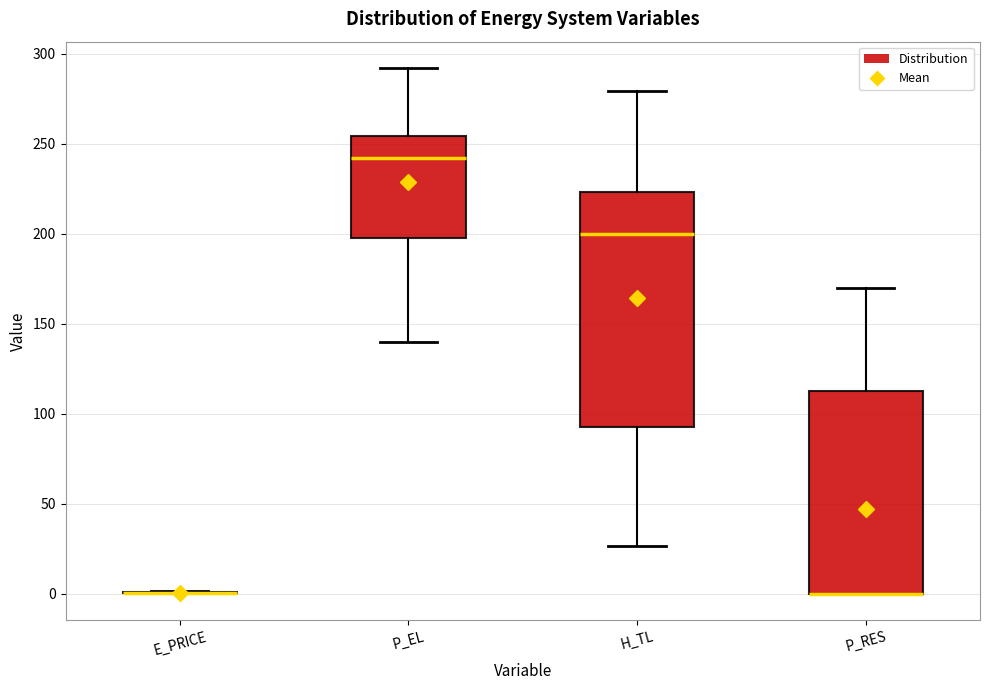

Reading left to right, transcribe this box plot: for each box, give where its median line is, the range the box spans, and where its two whiskers end, as read against the y-axis. The values are not printed on the chart, so give them approximately, as read against the axis.

E_PRICE: box collapsed to a line at 0, whiskers 0 to 0
P_EL: median 240, box 200 to 255, whiskers 140 to 290
H_TL: median 200, box 90 to 225, whiskers 25 to 280
P_RES: median 0 (drawn on the box's lower edge), box 0 to 110, whiskers 0 to 170